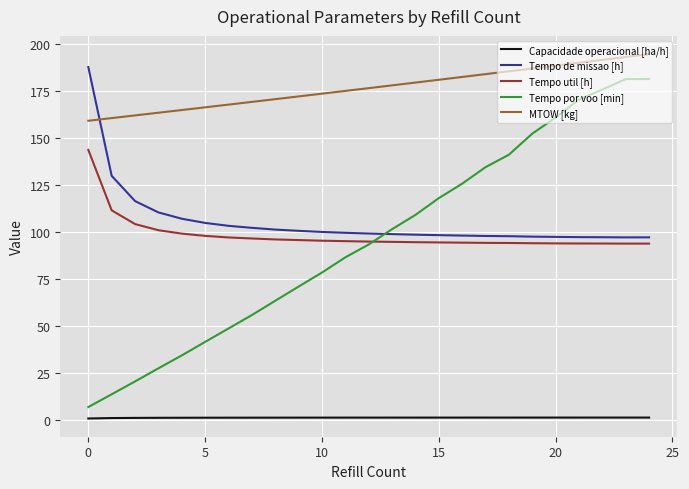

Which series has the largest total across all categories?

MTOW [kg]